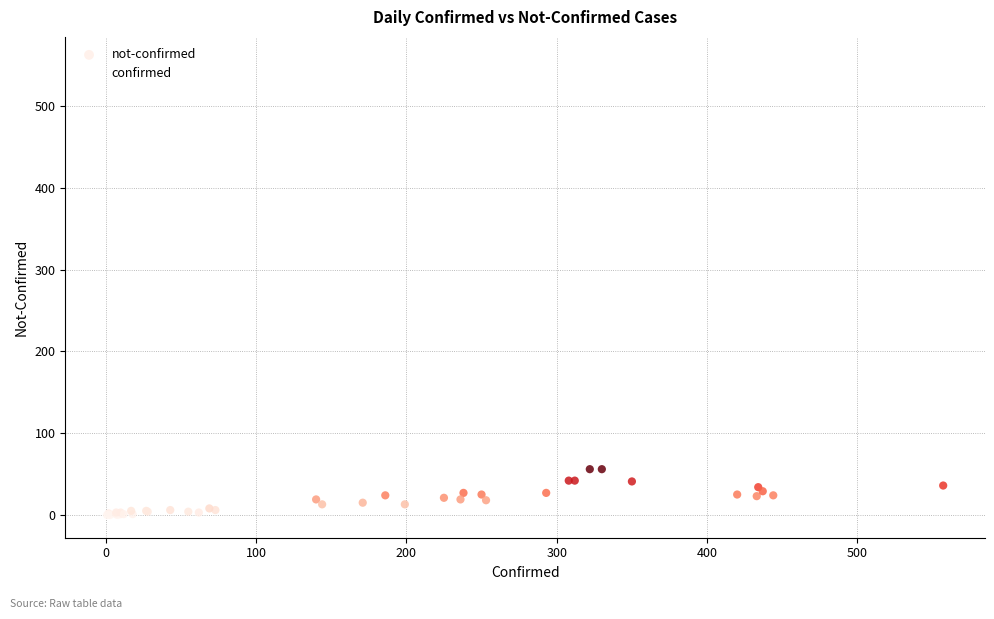

Which series has the largest Y range (max minus min)?

confirmed